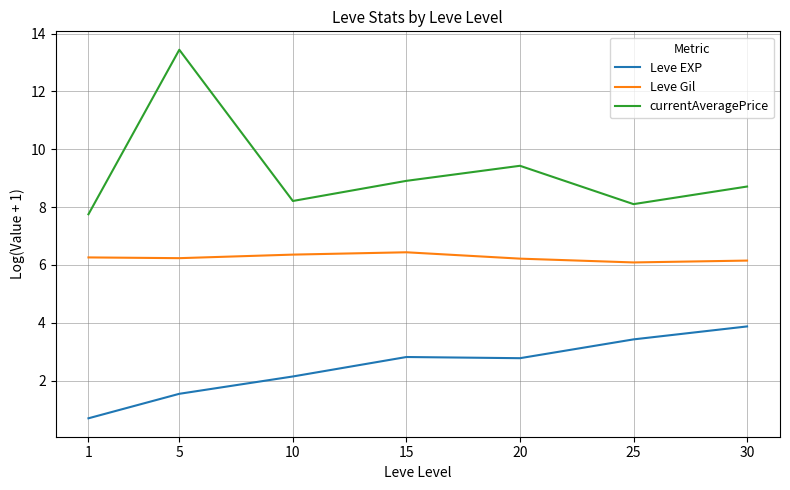

At which category is the sum across all series the highest?

5